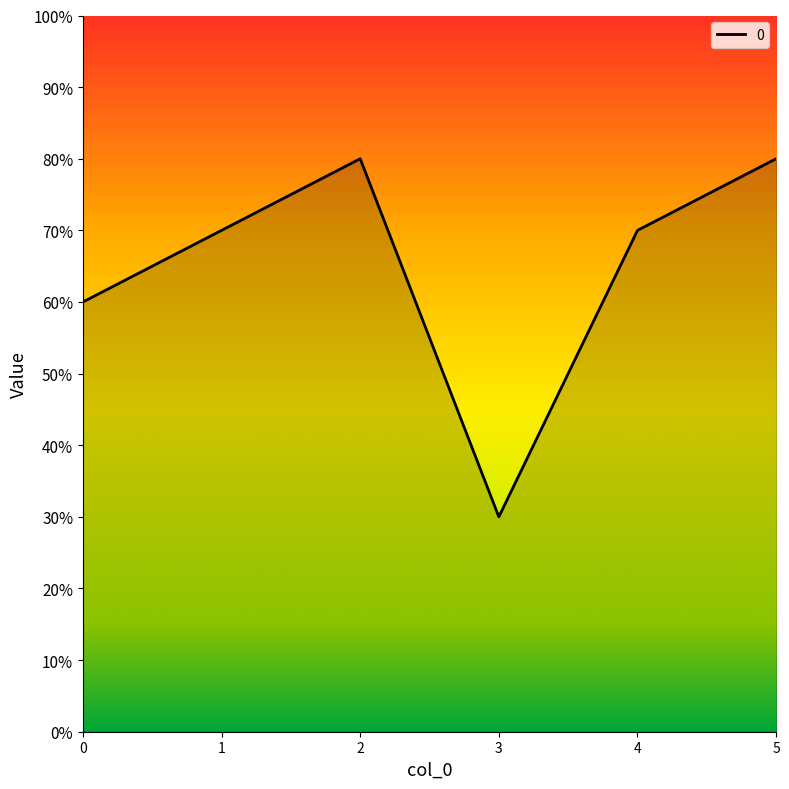

Does the chart display data point markers on the line(s)?

No